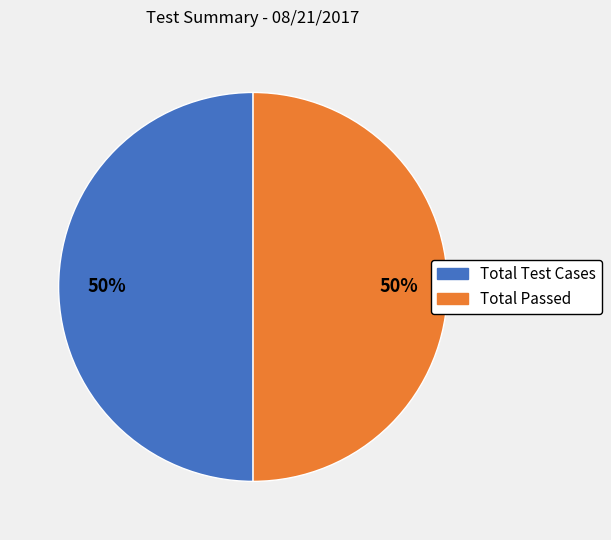

How many slices are in this pie chart?

2